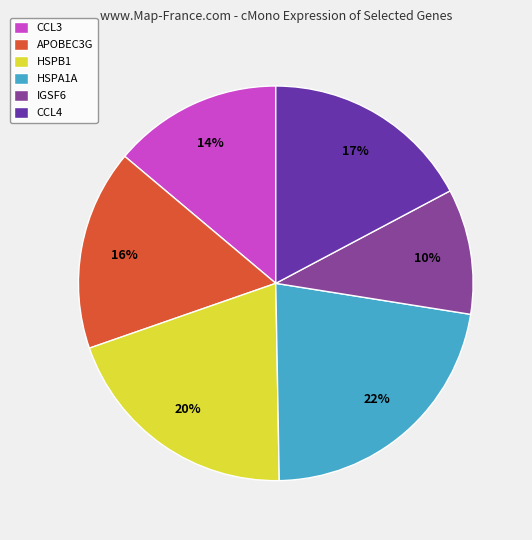

What is the smallest slice in the pie chart?

IGSF6